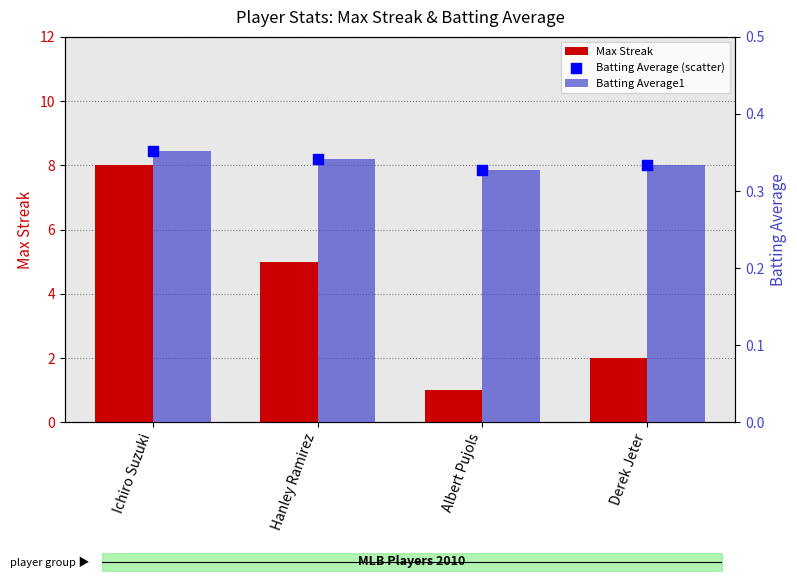

What is the total value across all series at Hanley Ramirez?

5.7